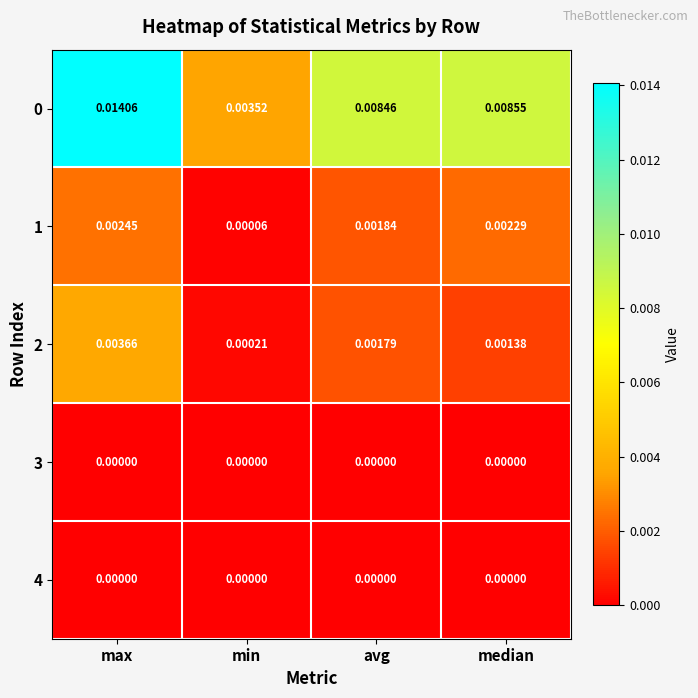

How many distinct data groups are displayed?

5